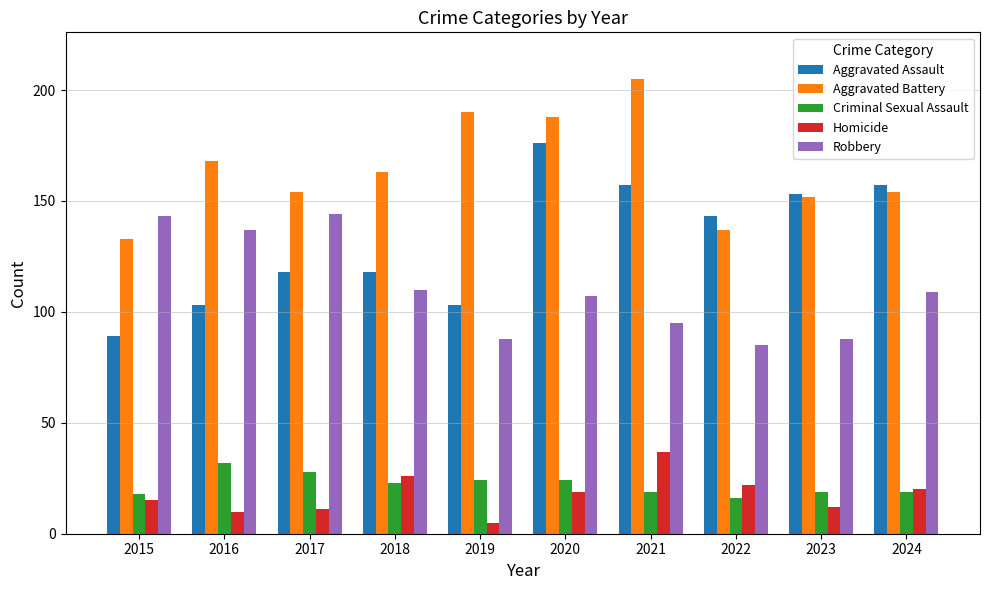

What is the average value of the Homicide series?

18